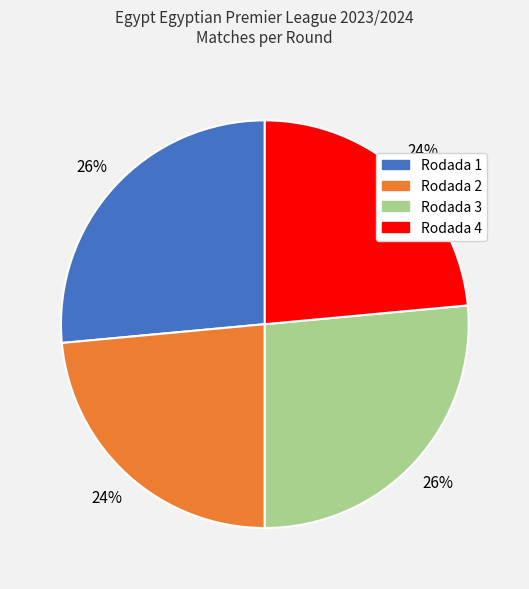

What is the ratio of the value at Rodada 1 to the value at Rodada 4?

1.1